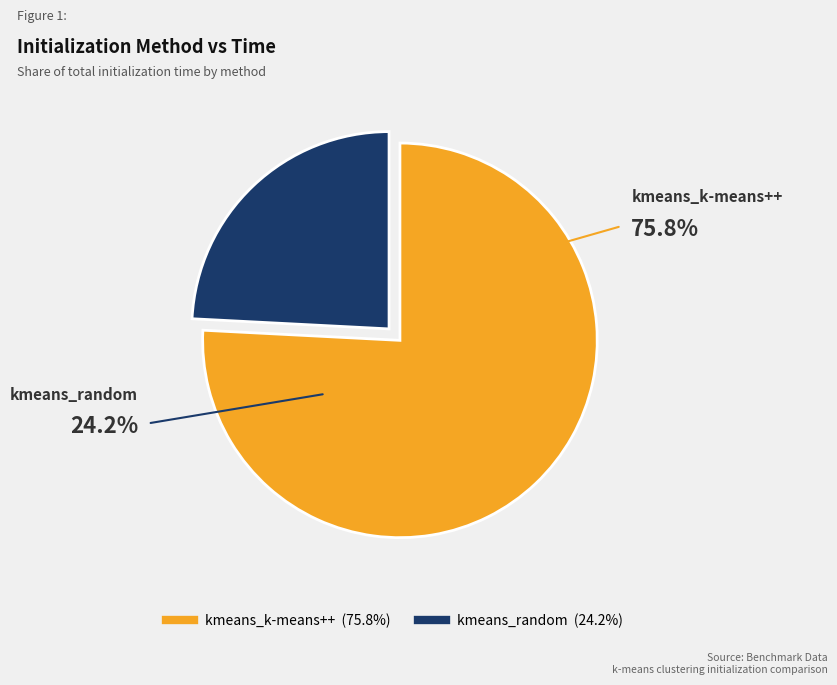

What is the majority slice?

kmeans_k-means++